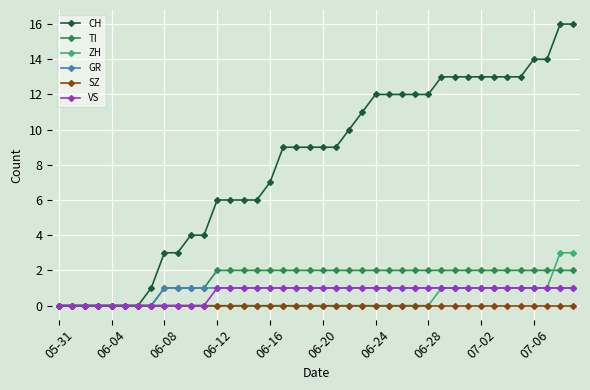

Which series has the largest total across all categories?

CH